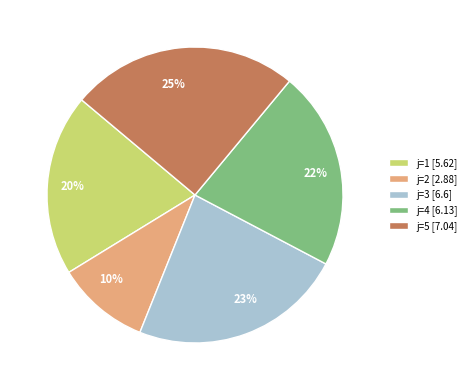

What is the smallest slice in the pie chart?

j=2